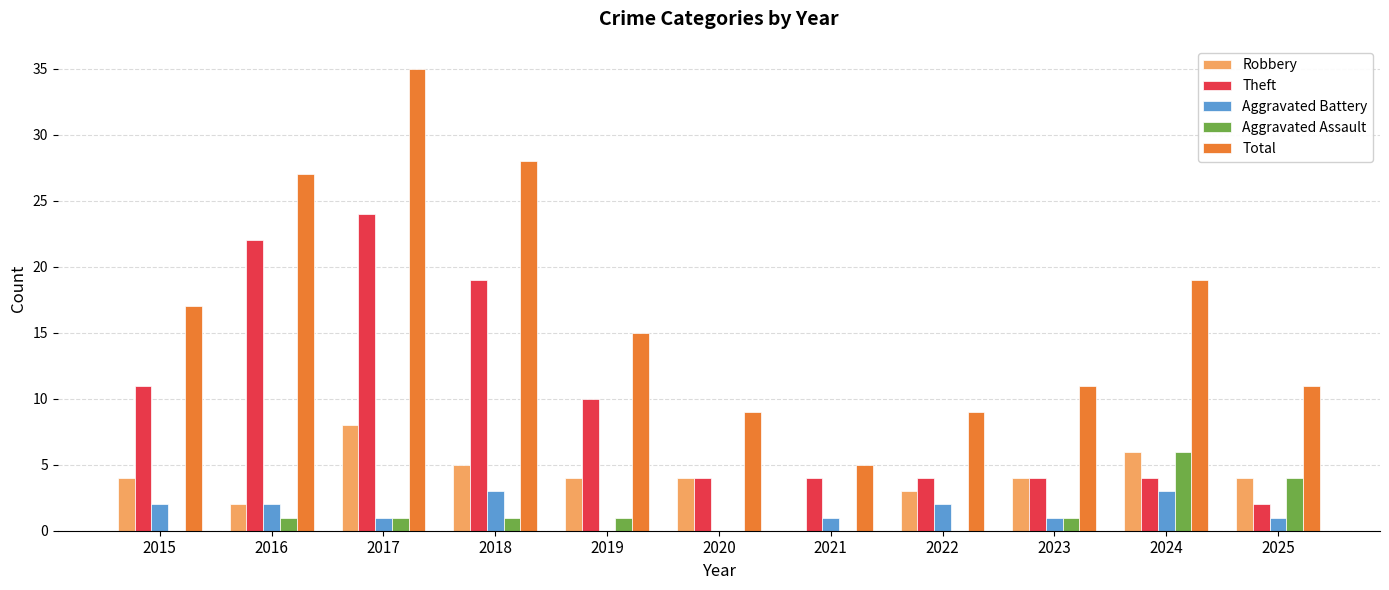

Reading left to right, what are all the values shown in this chart?

Robbery: 4	2	8	5	4	4	0	3	4	6	4
Theft: 11	22	24	19	10	4	4	4	4	4	2
Aggravated Battery: 2	2	1	3	0	0	1	2	1	3	1
Aggravated Assault: 0	1	1	1	1	0	0	0	1	6	4
Total: 17	27	35	28	15	9	5	9	11	19	11